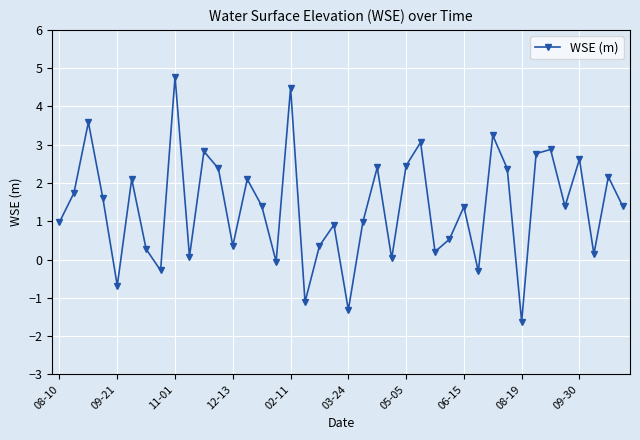

How many points are lower than both their immediate neighbors (excluding endpoints)?

13